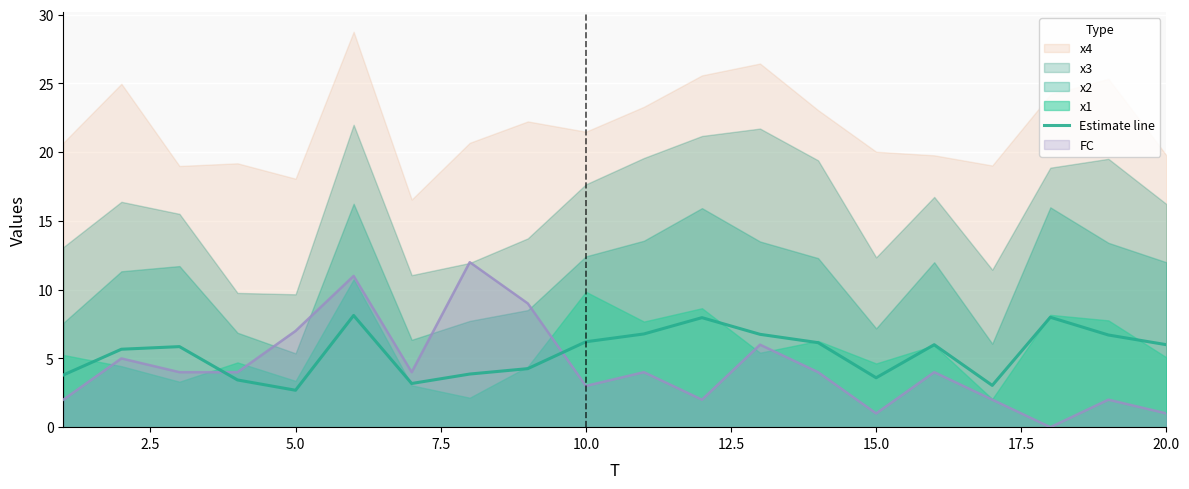

What is the lowest value of the Estimate line series?

2.7